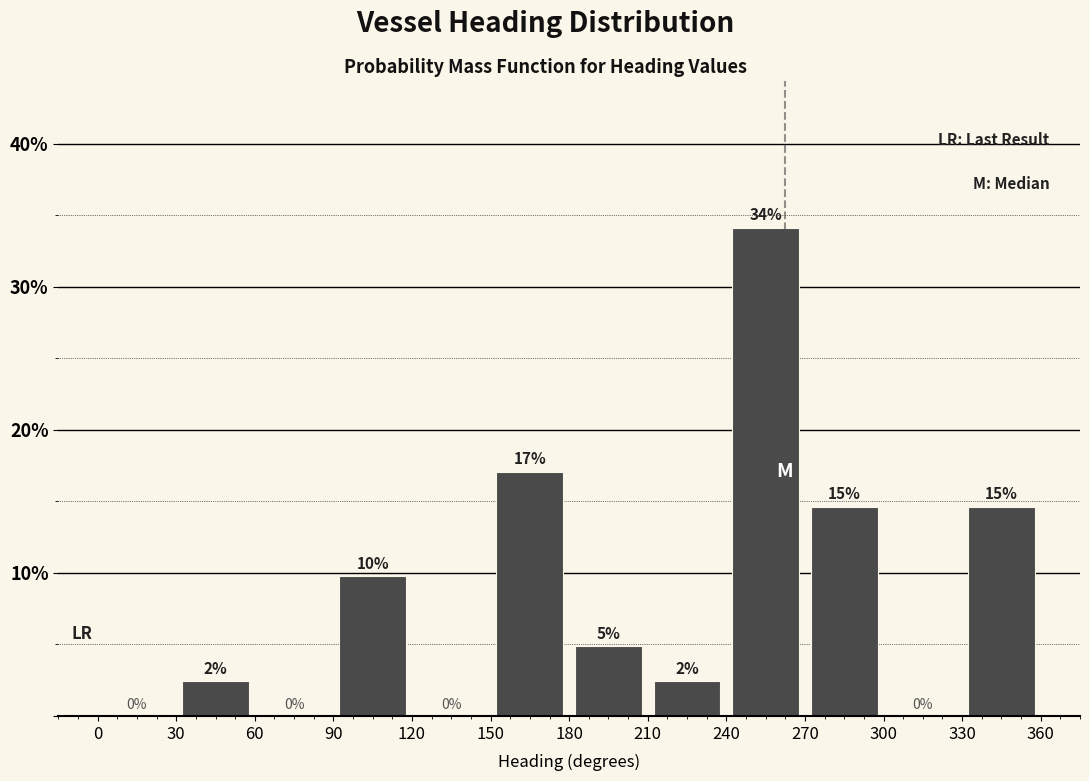

Over which range of the x-axis is the bar tallest?

240 to 270